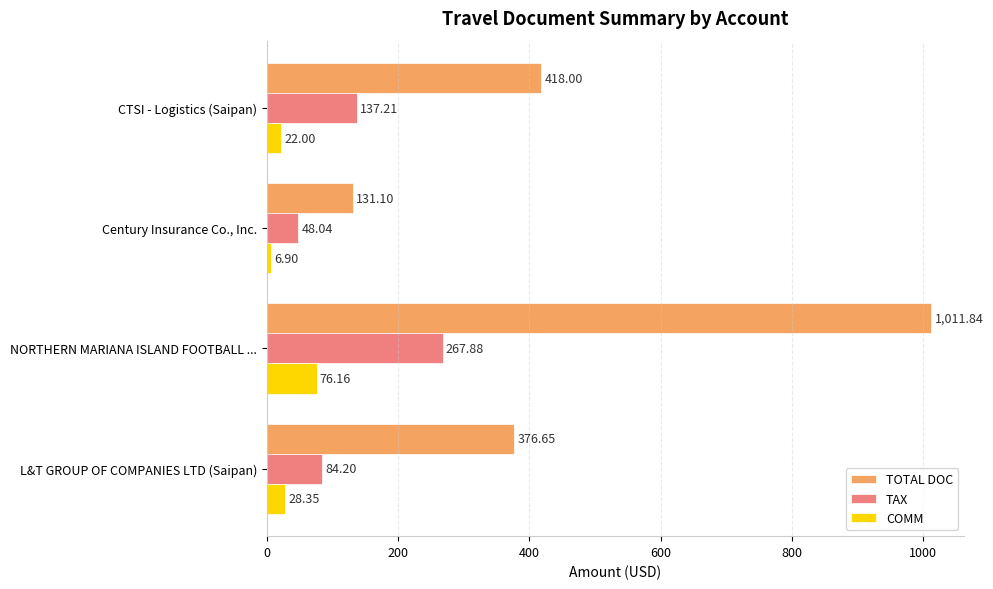

Rank the series by their maximum value, from highest to lowest.

TOTAL DOC, TAX, COMM